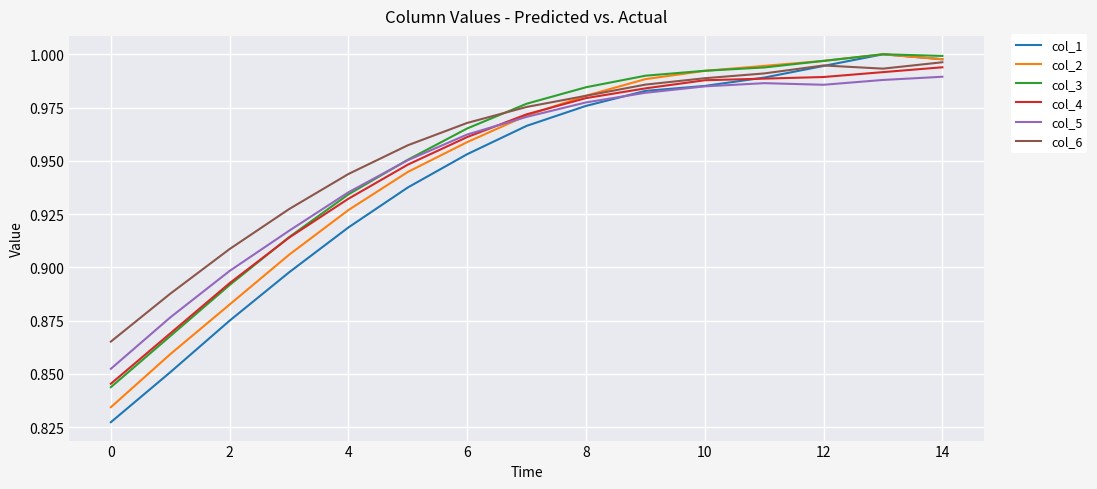

Which series has the largest range (max minus min)?

col_1